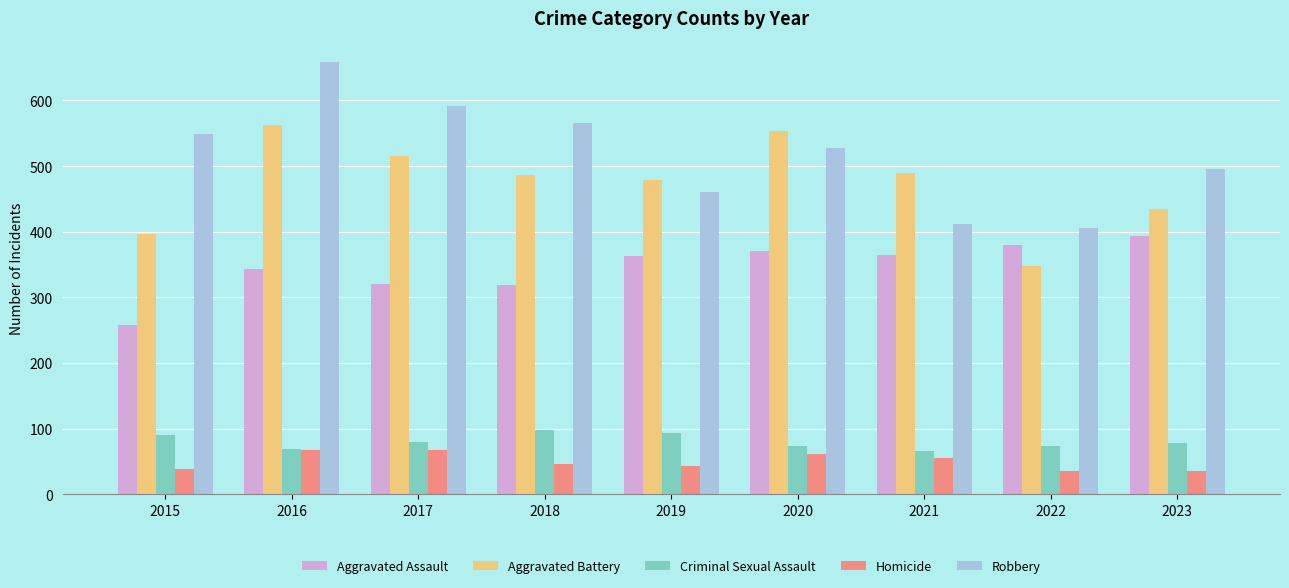

At which category is the sum across all series the highest?

2016